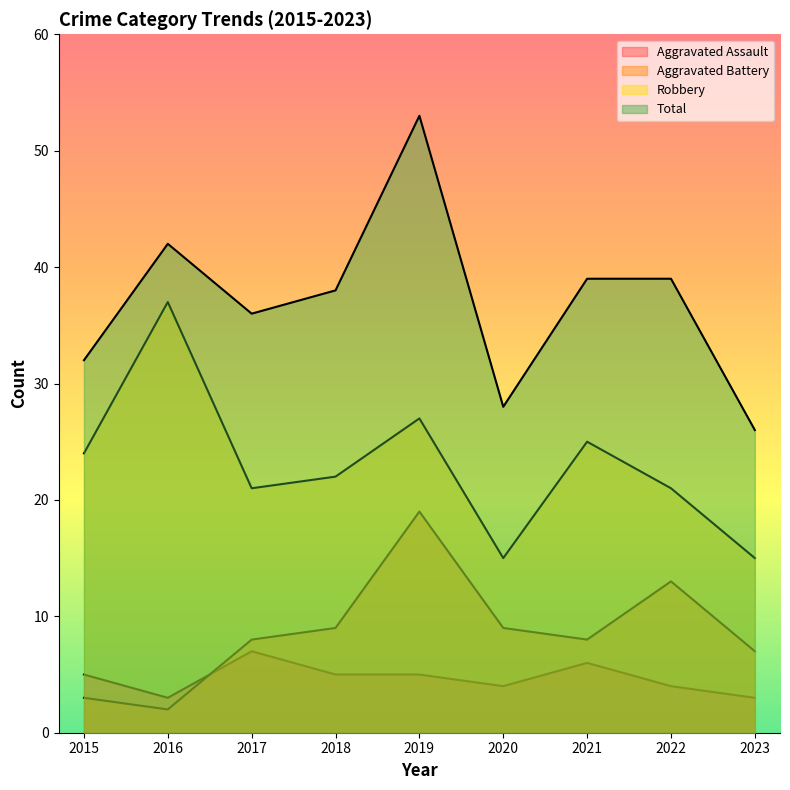

True or false: Aggravated Battery and Total cross at least once.

False